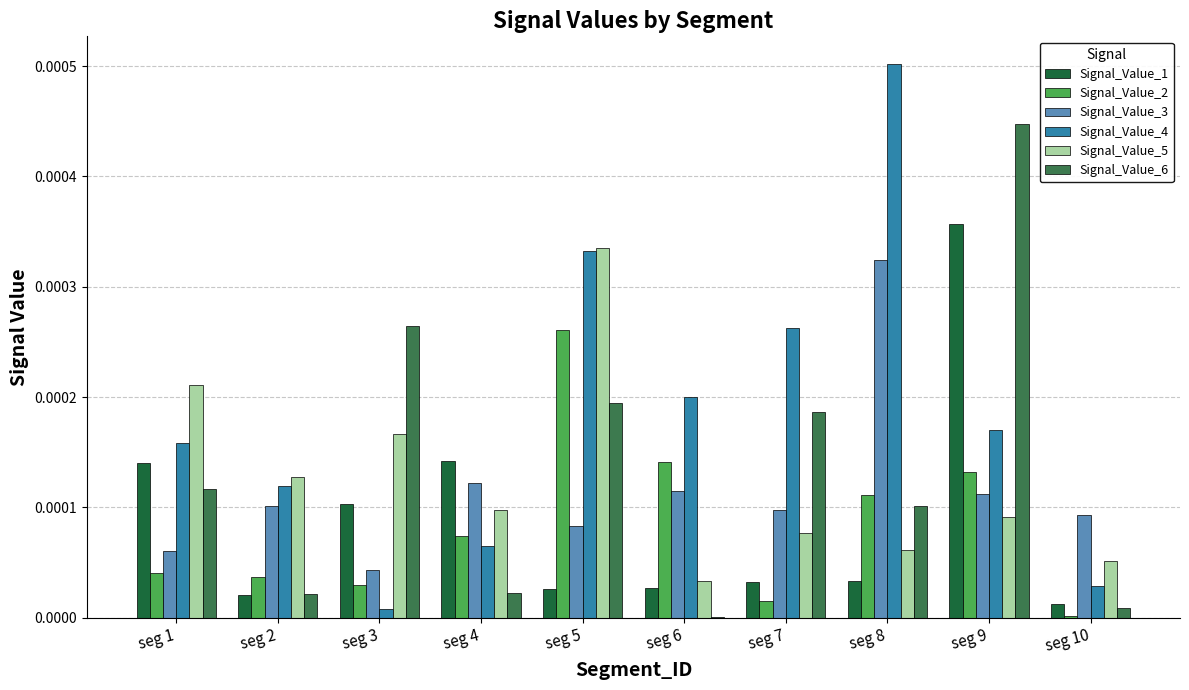

Which series has the largest total across all categories?

Signal_Value_4